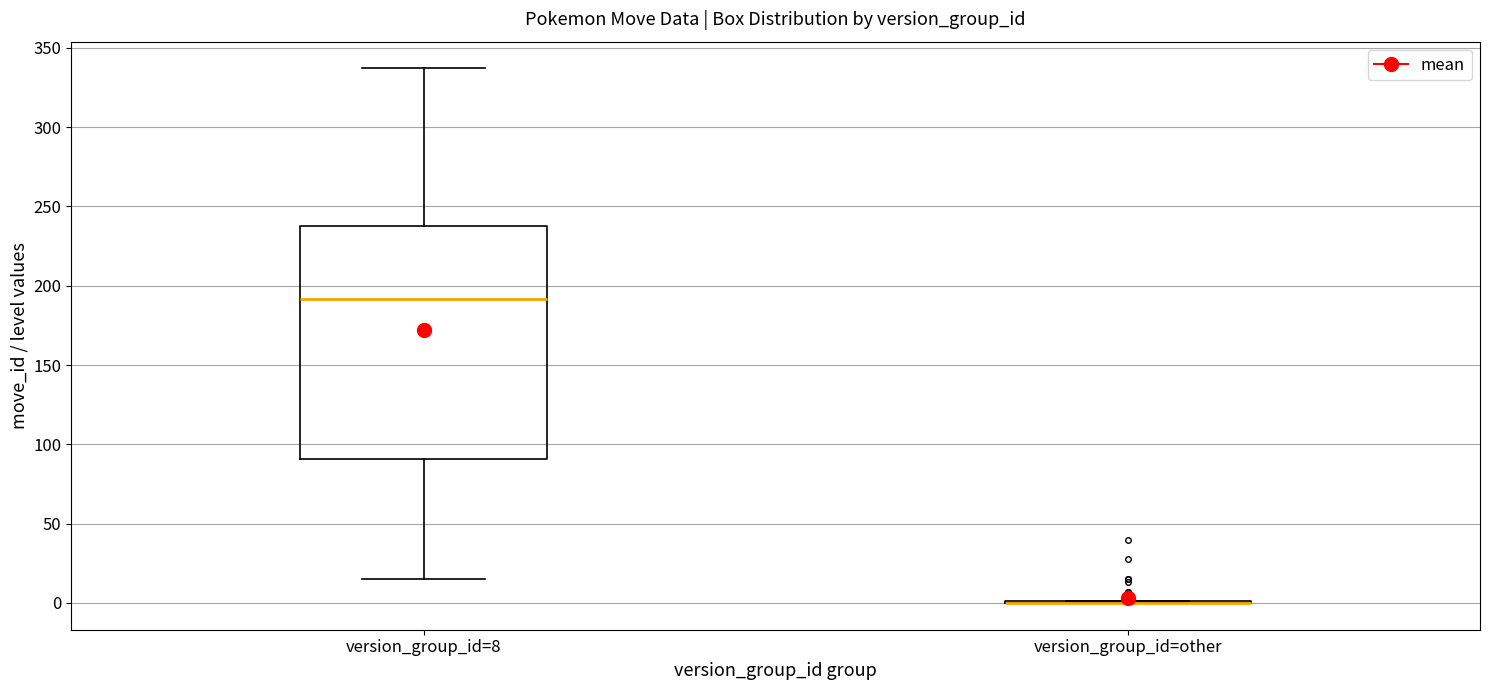

Reading left to right, transcribe this box plot: for each box, give where its median line is, the range the box spans, and where its two whiskers end, as read against the y-axis. The values are not printed on the chart, so give them approximately, as read against the axis.

version_group_id=8: median 190, box 90 to 240, whiskers 15 to 335
version_group_id=other: box collapsed to a line at 0, whiskers 0 to 0